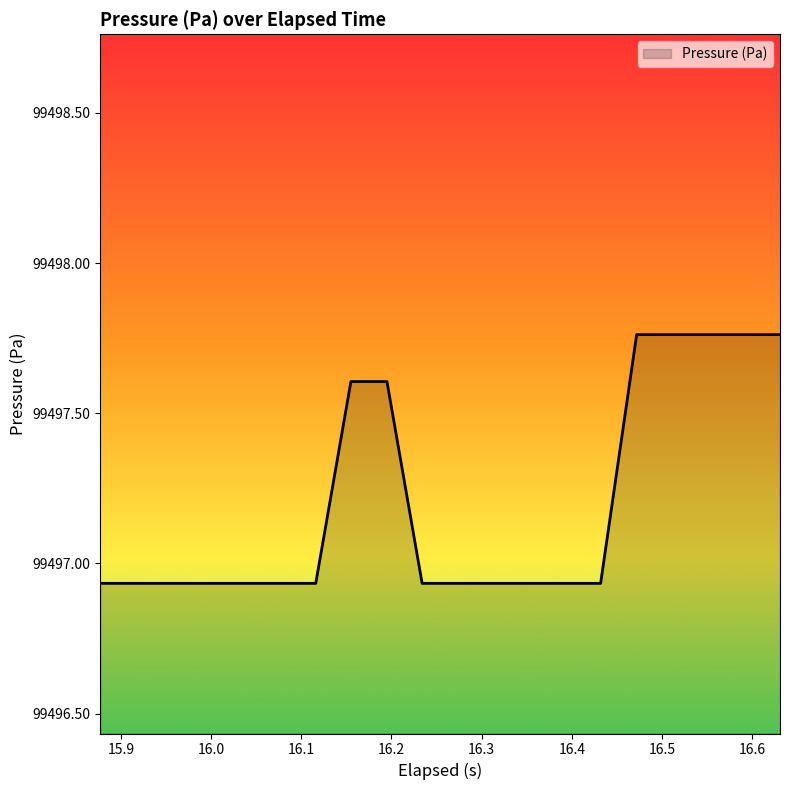

What is the value of the 13th point from the left?

99496.9